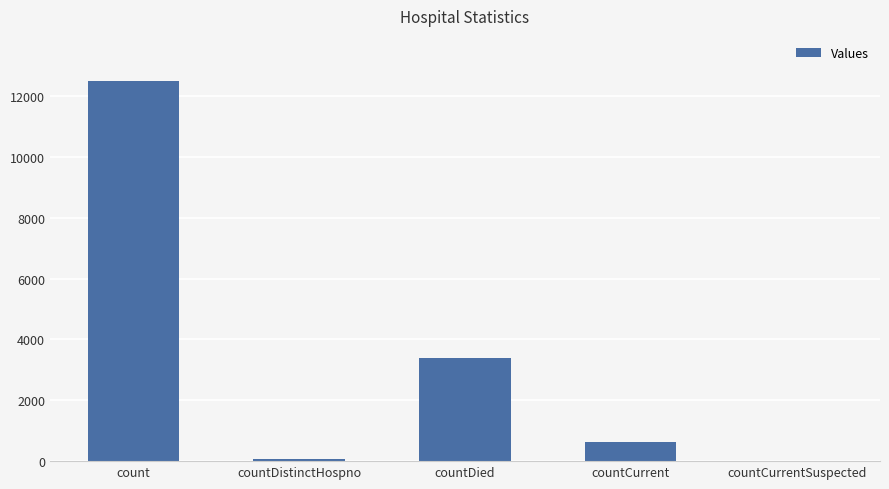

The value at countDied is 6009. True or false?

False